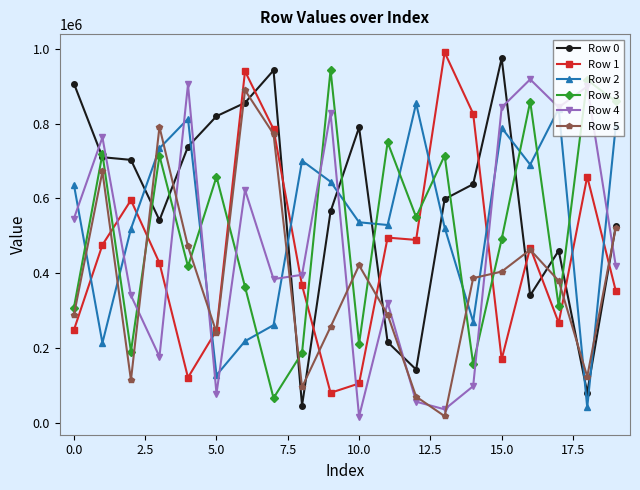

What is the lowest value of the Row 2 series?

40687